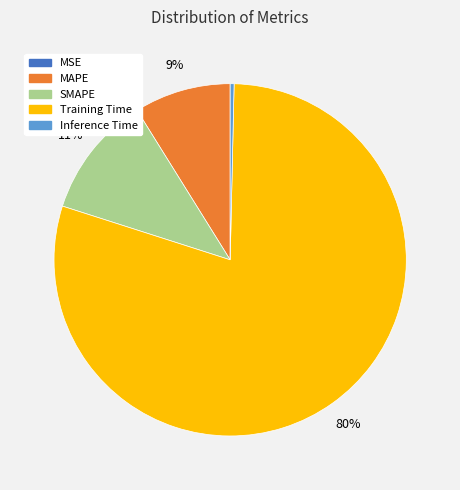

To the nearest percent, what is the average slice percentage?

20%